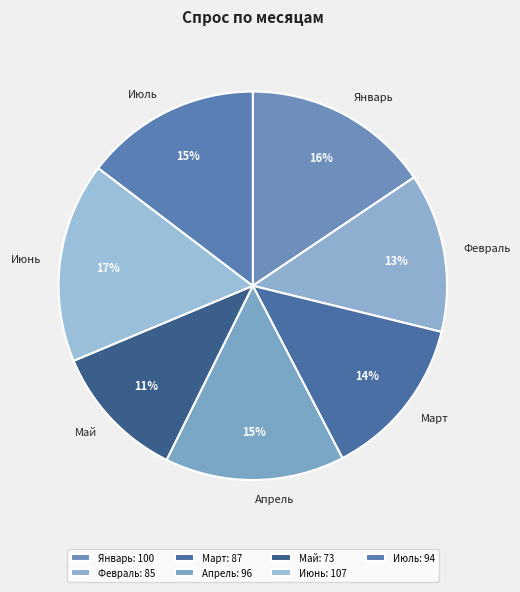

Does Январь account for over 50% of the chart?

No